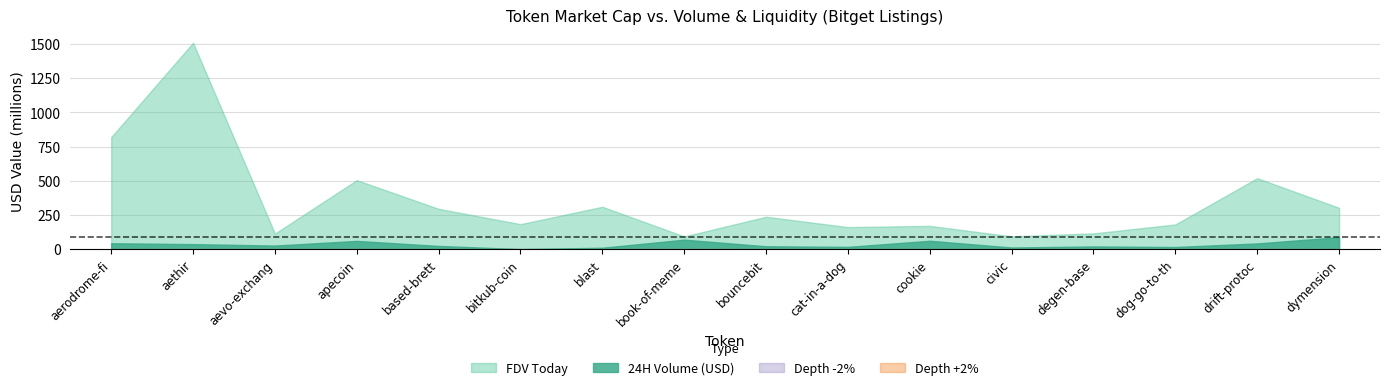

What is the difference between the second highest and minimum values in the 24H Volume (USD) series?

68940095